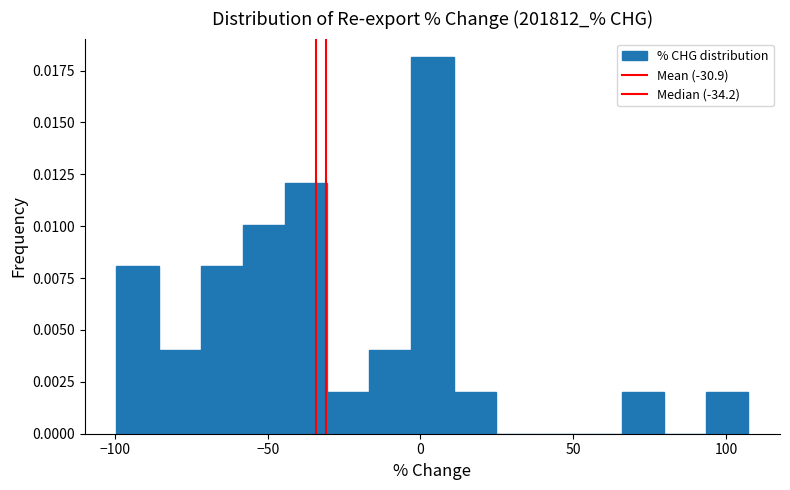

Read against the x-axis, roughly where is the centre of the tallest bar?

5